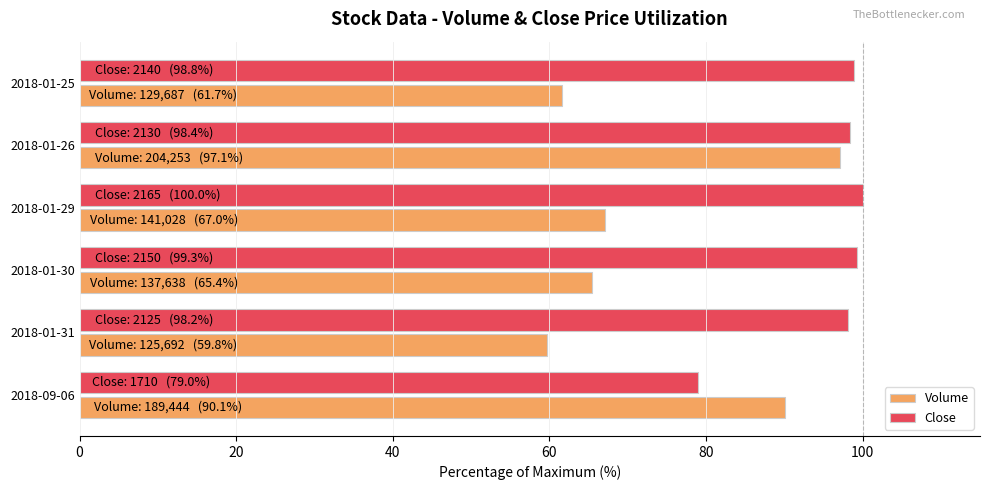

What is the highest value of the Volume series?

97.1